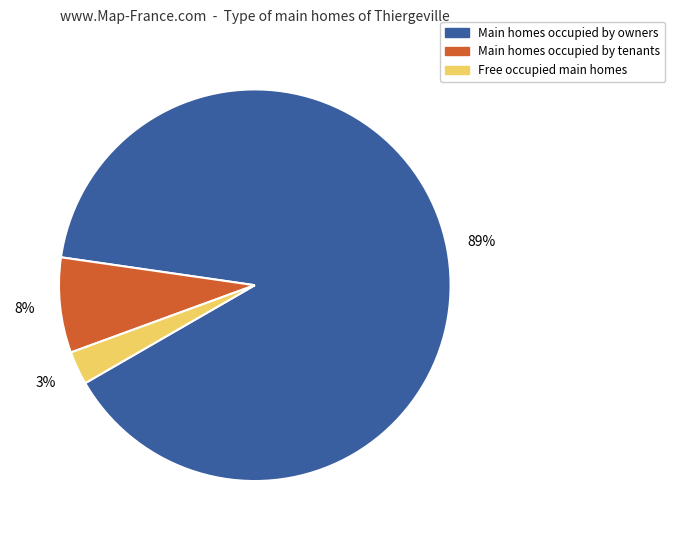

Is the sum of Main homes occupied by owners and Free occupied main homes greater than half?

Yes